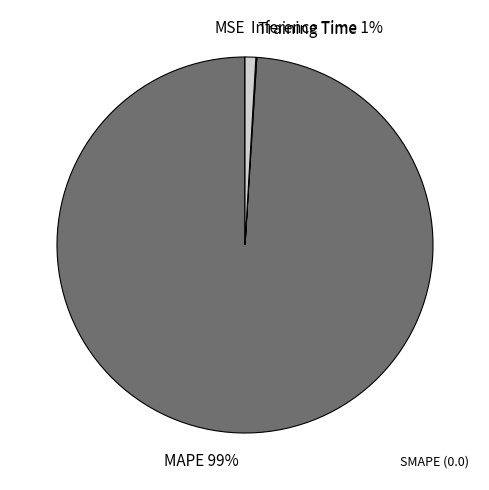

To the nearest percent, what portion does Inference Time represent?

1%